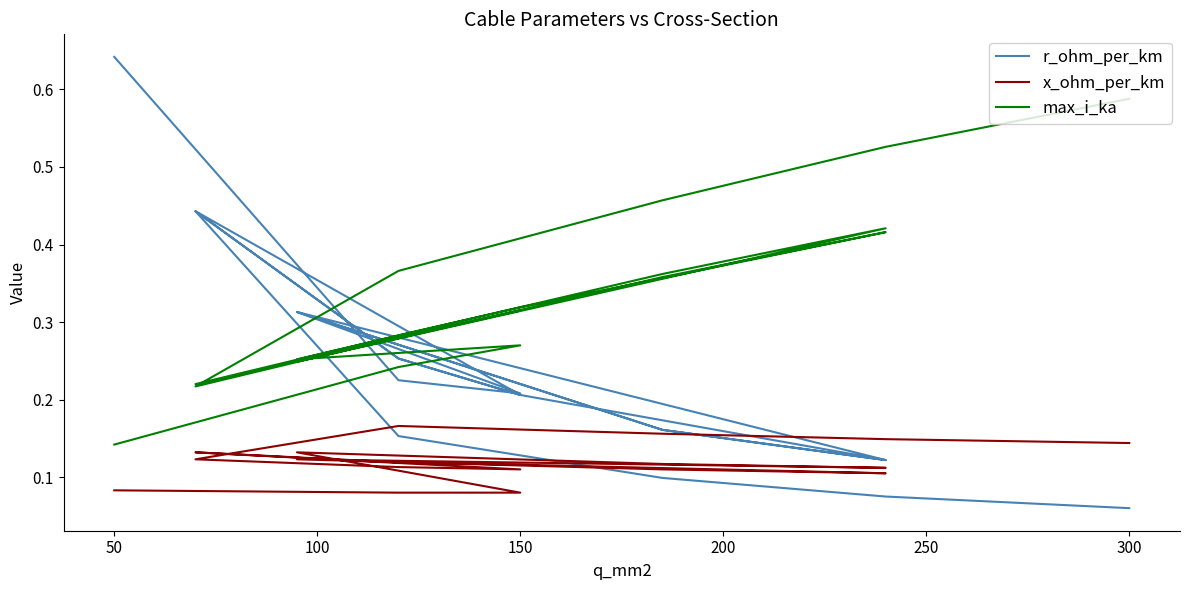

Is it true that r_ohm_per_km equals 0.6 at 11?

False